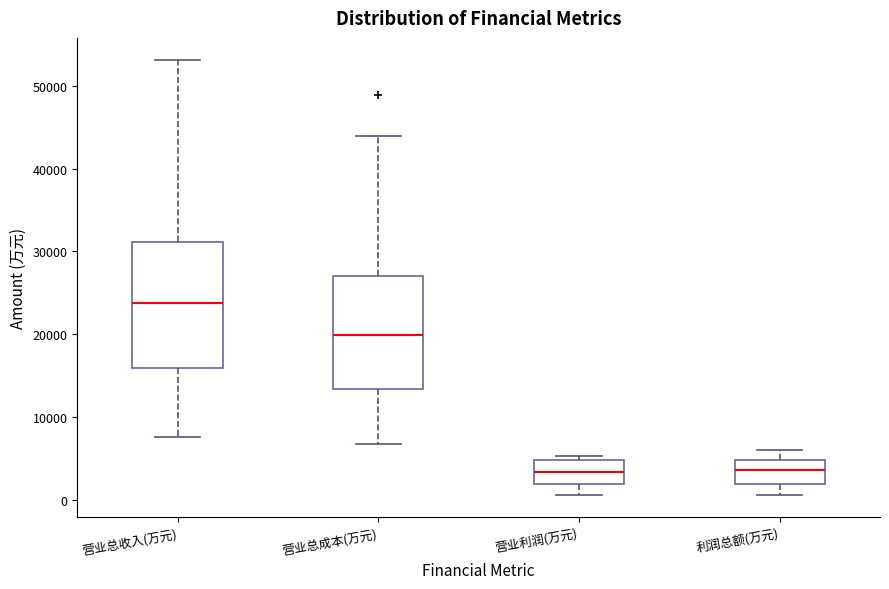

Reading left to right, transcribe this box plot: for each box, give where its median line is, the range the box spans, and where its two whiskers end, as read against the y-axis. The values are not printed on the chart, so give them approximately, as read against the axis.

营业总收入(万元): median 24000, box 16000 to 31000, whiskers 8000 to 53000
营业总成本(万元): median 20000, box 13000 to 27000, whiskers 7000 to 44000
营业利润(万元): median 3000, box 2000 to 5000, whiskers 1000 to 5000 (just above the box's upper edge)
利润总额(万元): median 4000, box 2000 to 5000, whiskers 1000 to 6000